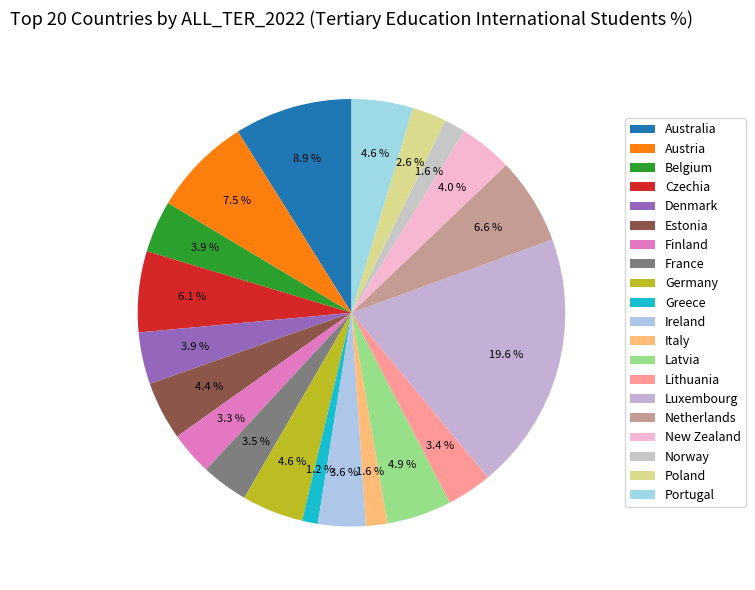

Is it true that France is 4% of the pie?

True